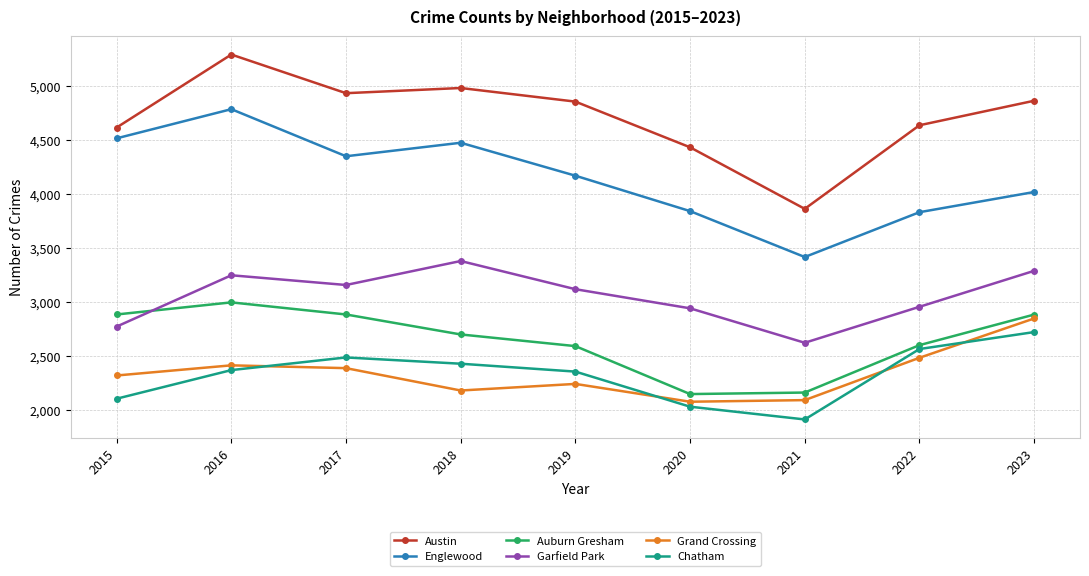

What is the difference between the maximum and minimum values in the Englewood series?

1369